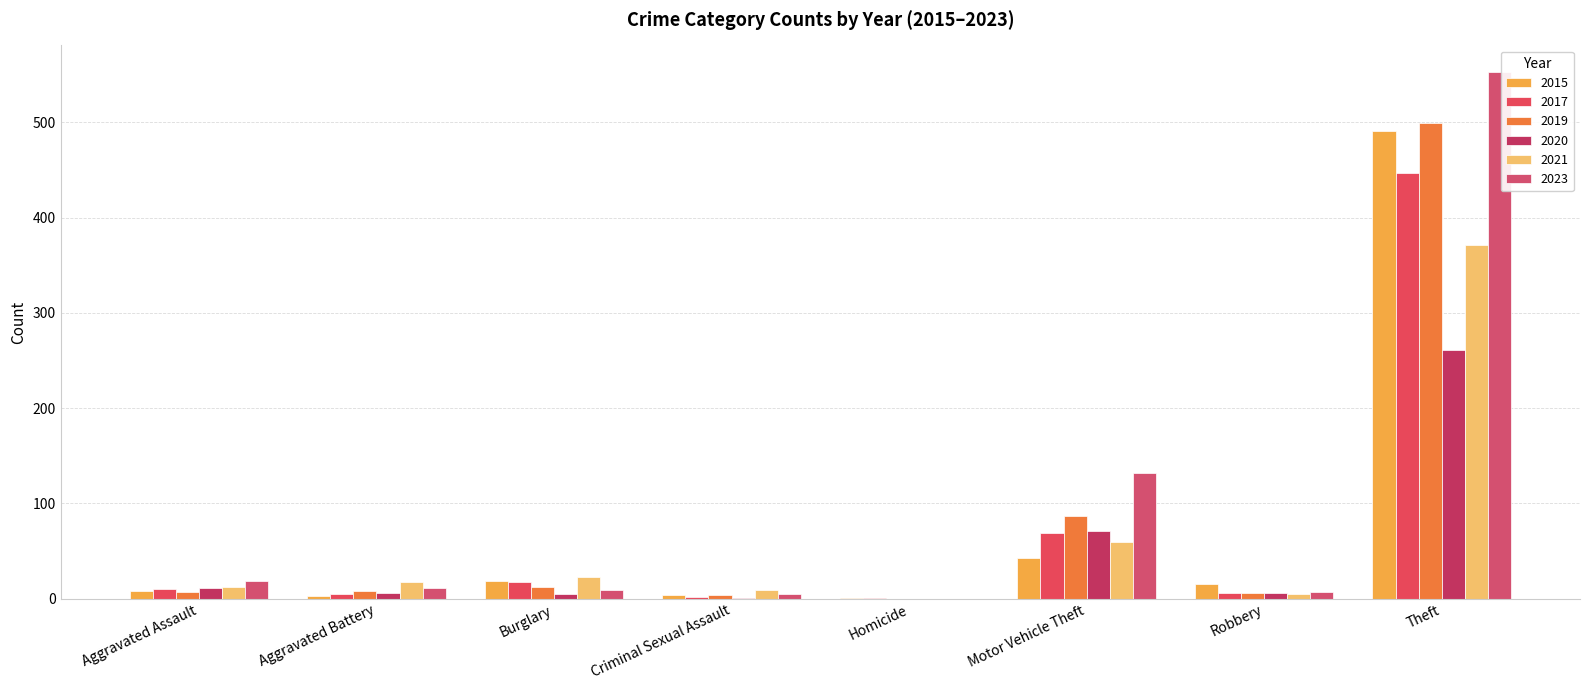

True or false: 2020 has a value of 71 at Motor Vehicle Theft.

True